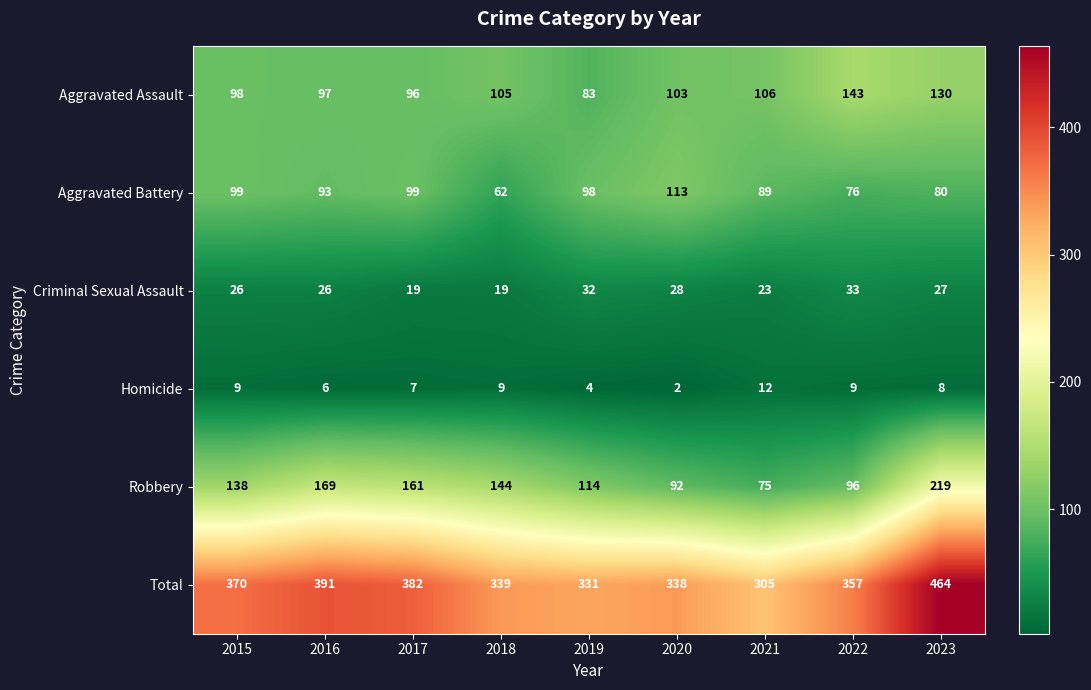

What is the average value of the Criminal Sexual Assault series?

26